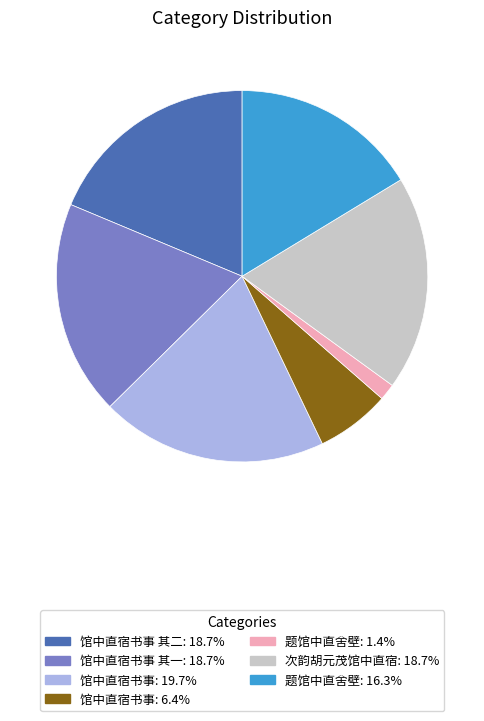

Count the number of slices in the pie.

7